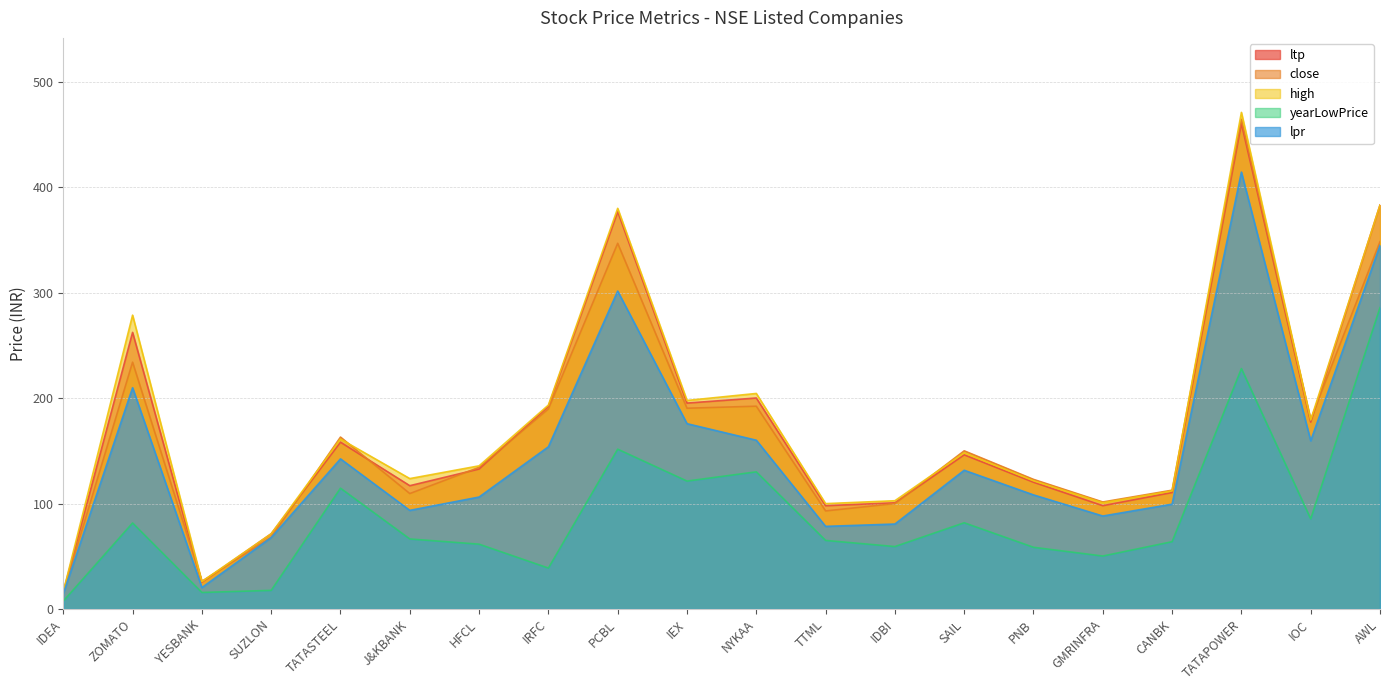

Reading left to right, extract all data points from this chart.

ltp: 16.1	262.3	25.4	71.3	158.2	117.0	132.8	192.3	376.9	195.3	200.1	98.0	100.8	146.2	120.3	98.0	110.5	460.4	177.3	383.1
close: 16.0	234.1	26.3	68.0	163.1	109.5	134.4	189.8	346.9	190.4	192.4	93.0	100.0	150.0	123.0	101.5	112.7	464.4	179.7	348.4
high: 16.4	278.7	26.0	71.4	161.2	123.7	135.8	193.4	380.0	197.8	204.4	100.0	102.7	148.2	121.7	100.7	112.0	471.0	179.3	383.1
yearLowPrice: 7.5	81.6	15.7	17.7	114.6	66.5	61.5	38.9	151.6	121.3	130.1	65.0	59.2	81.8	58.5	50.2	63.9	228.1	85.5	285.8
lpr: 14.5	209.9	20.4	67.8	142.4	93.6	106.2	153.9	301.6	175.8	160.1	78.4	80.6	131.6	108.2	88.2	99.4	414.4	159.6	344.9